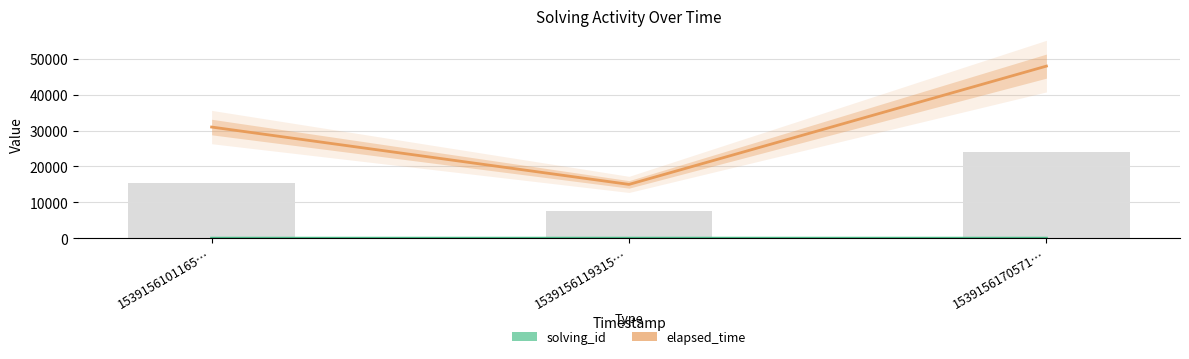

What is the value of the elapsed_time bar at the 3rd from the left?

48000